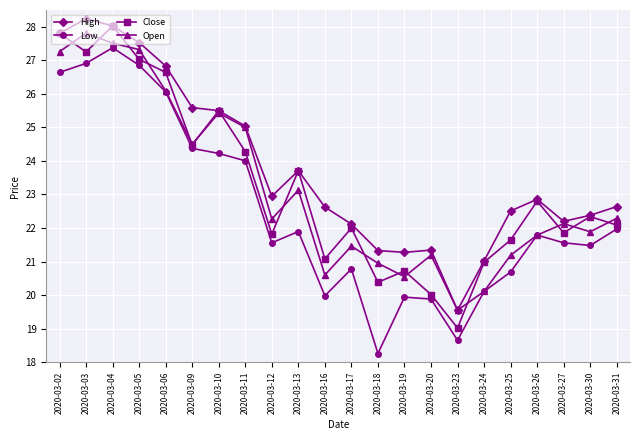

Which series has the largest total across all categories?

High